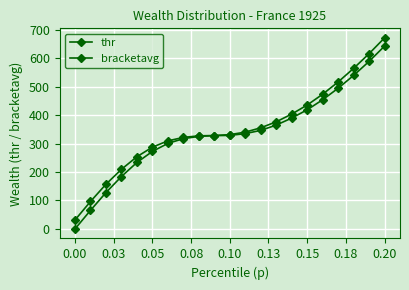

How many lines are shown in the chart?

2